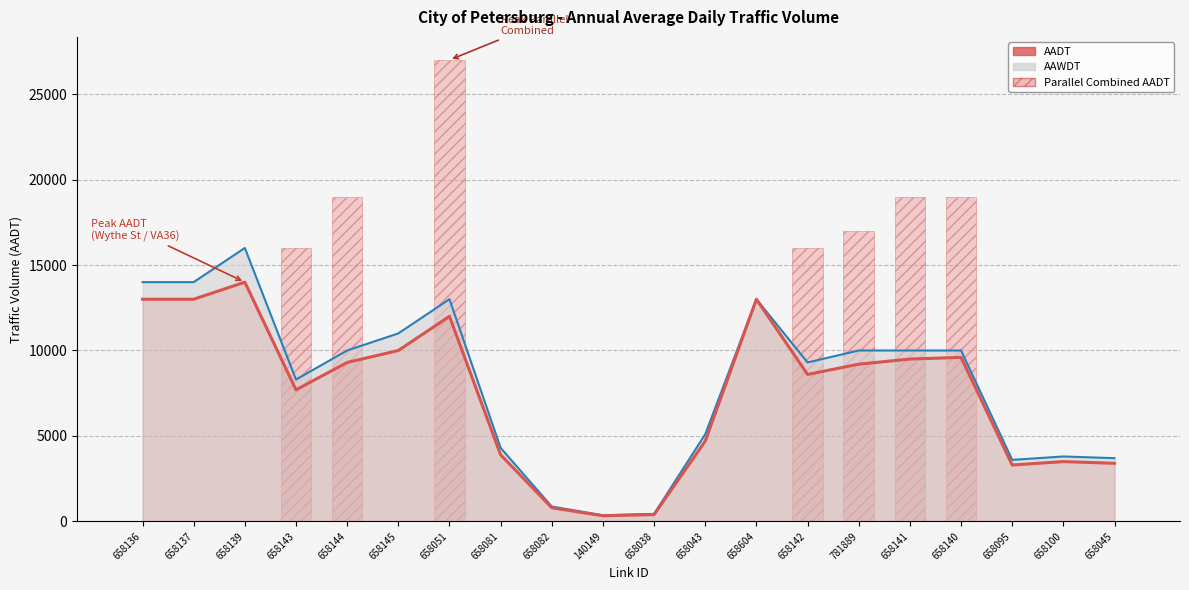

What is the sum of all AADT values?

149230